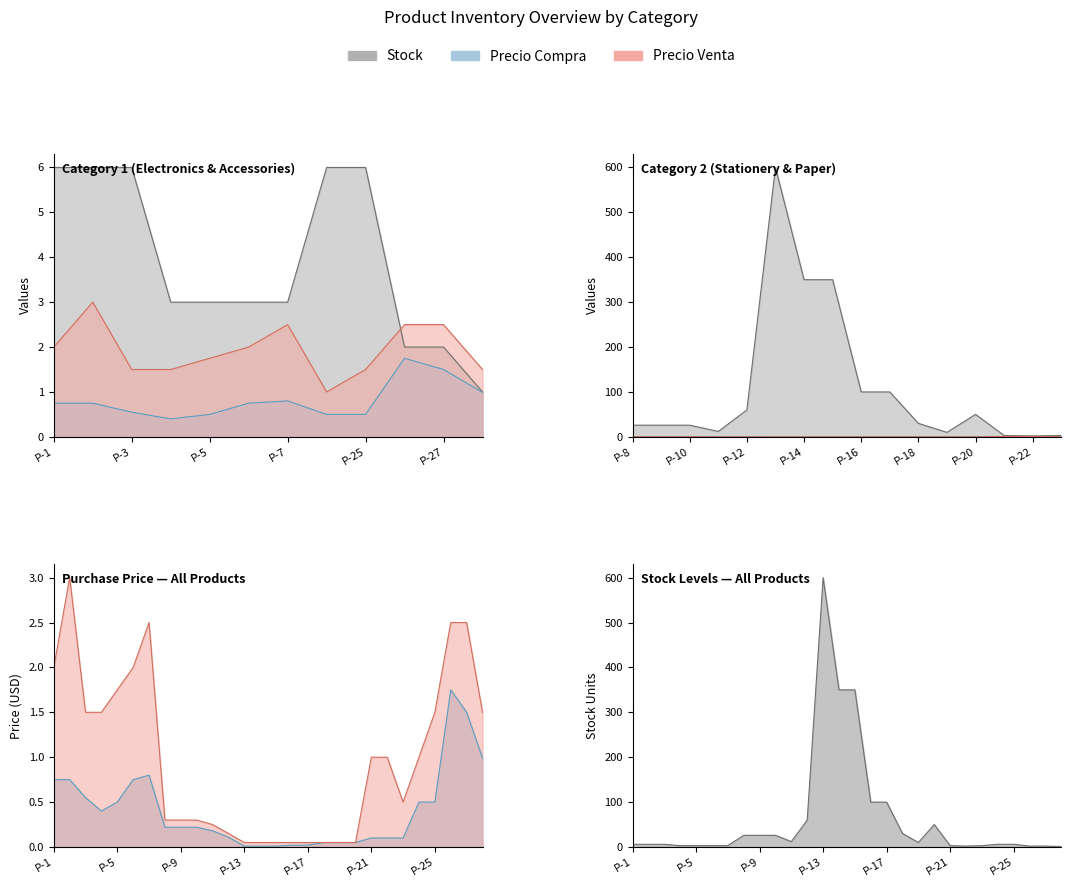

At which category is the sum across all series the highest?

P-13